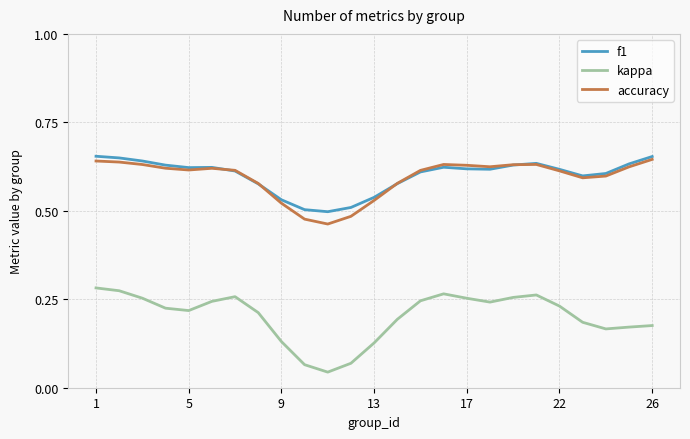

What are all the series names shown in the legend?

f1, kappa, accuracy